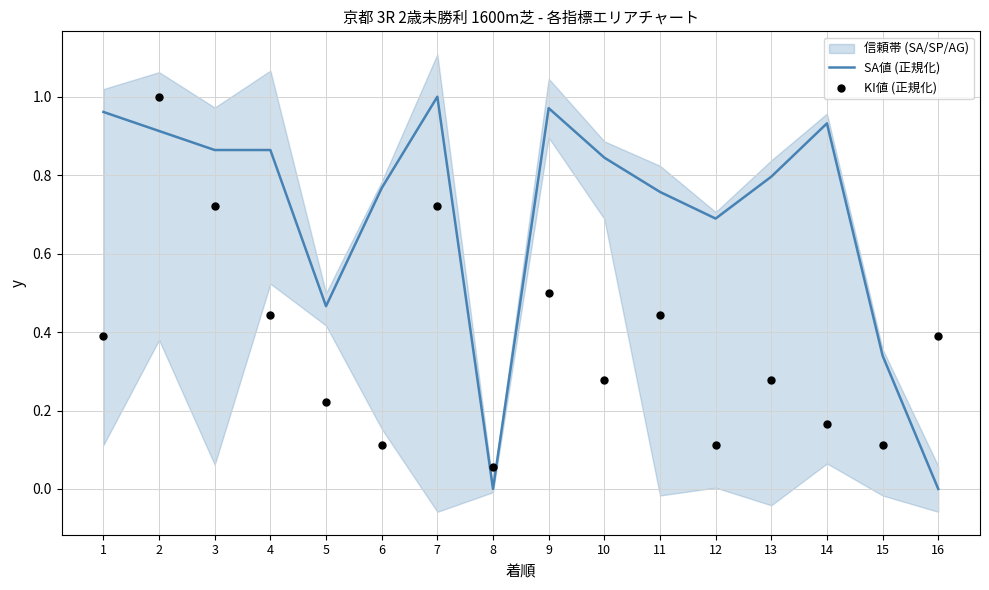

Which series has the largest total across all categories?

SA値 (正規化)